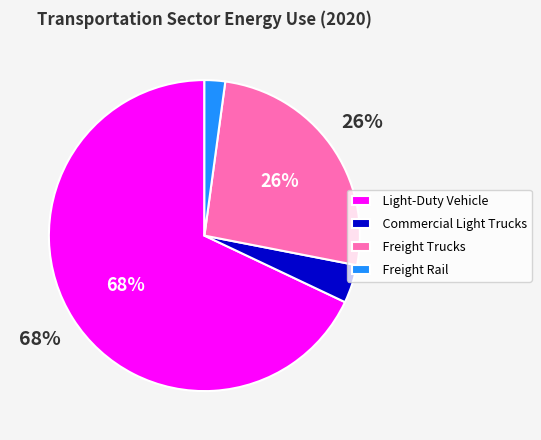

Combined, do Light-Duty Vehicle and Freight Rail account for over 50%?

Yes